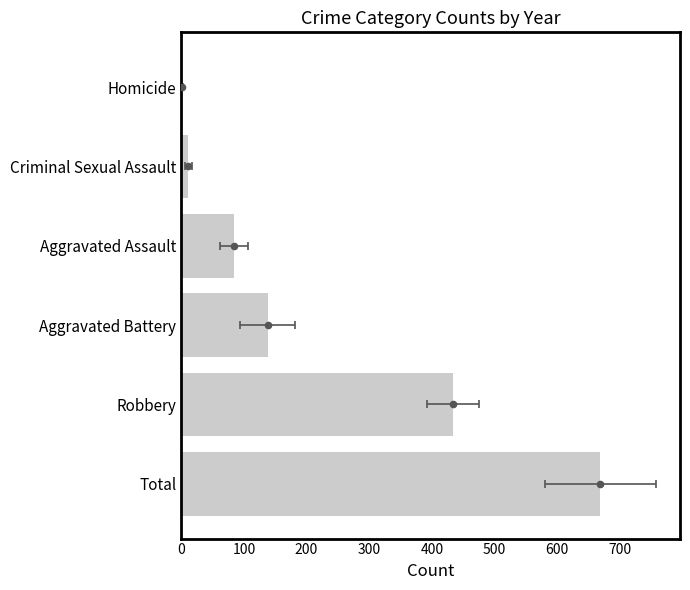

What is the change in value from Robbery to Homicide?

-431.6